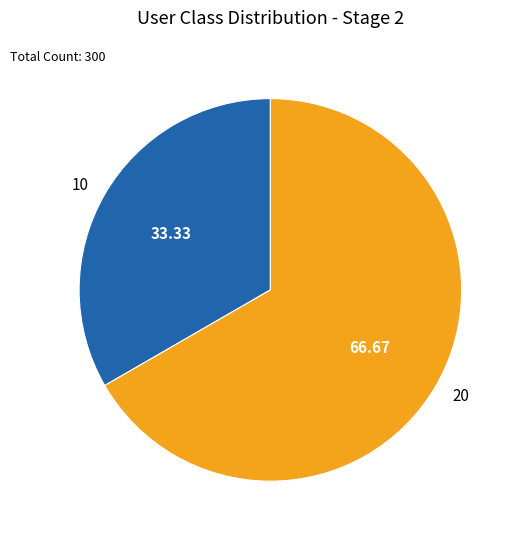

Which category accounts for the majority?

20